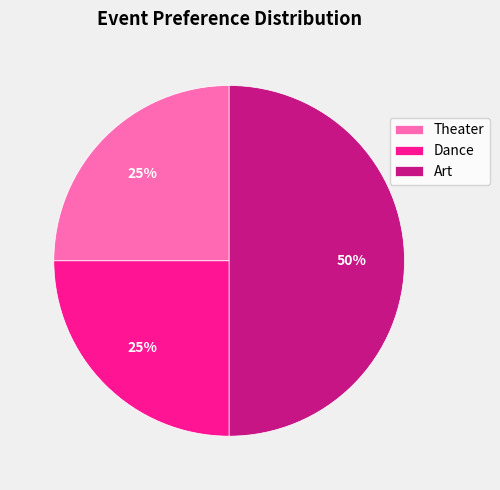

What is the largest slice in the pie chart?

Art